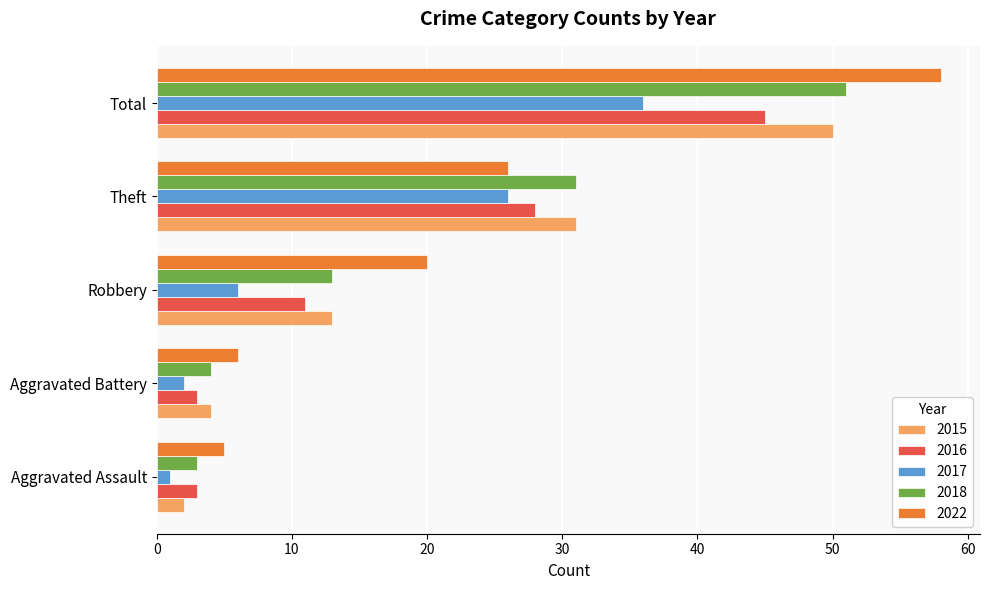

What are all the series names shown in the legend?

2015, 2016, 2017, 2018, 2022